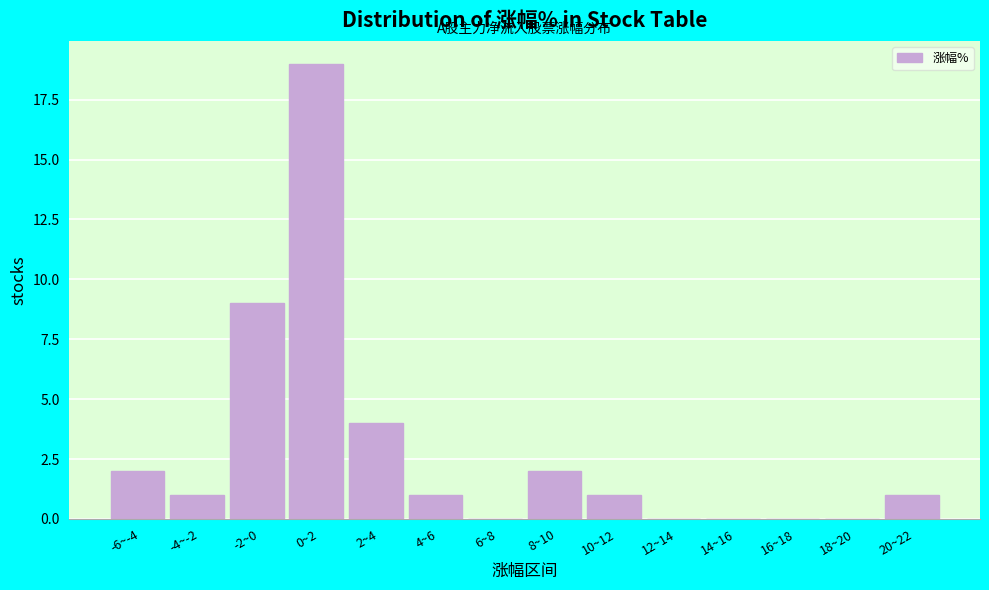

Reading right to left, list all the values displayed in this chart.

20~22=1	18~20=0	16~18=0	14~16=0	12~14=0	10~12=1	8~10=2	6~8=0	4~6=1	2~4=4	0~2=19	-2~0=9	-4~-2=1	-6~-4=2